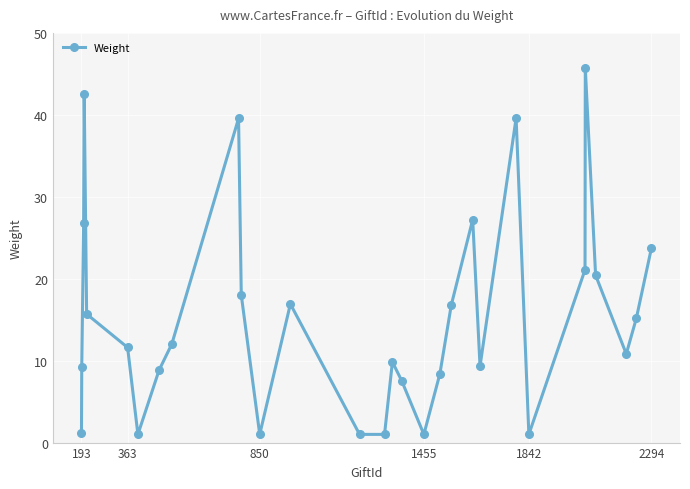

Count the number of values greater than 12.

15